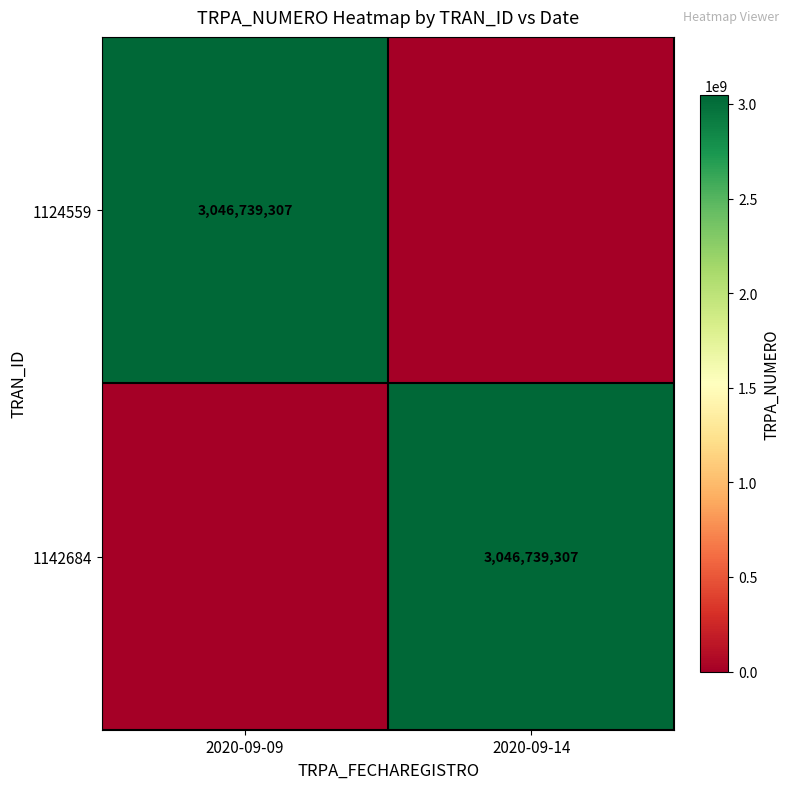

Is it true that 1124559 equals 909522749 at 2020-09-09?

False